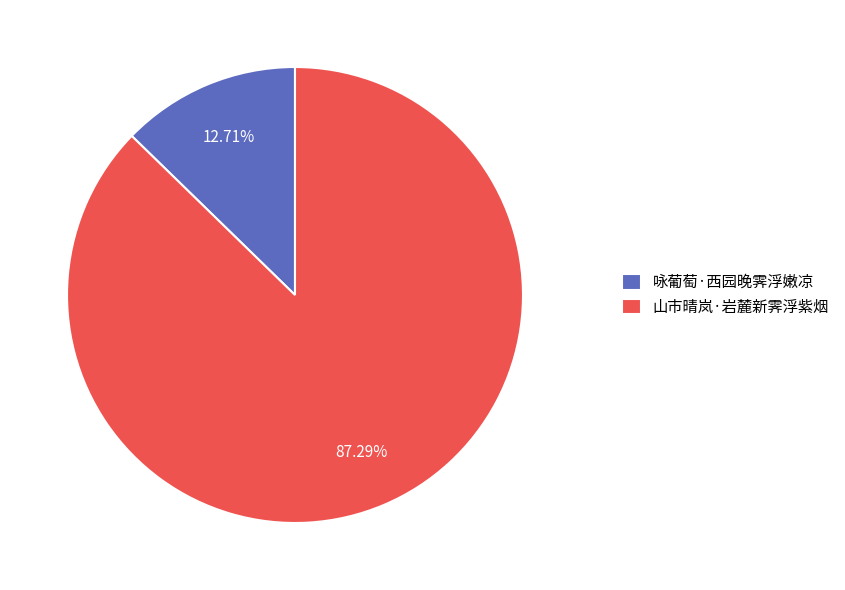

Is it true that 山市晴岚·岩麓新霁浮紫烟 is 99% of the pie?

False